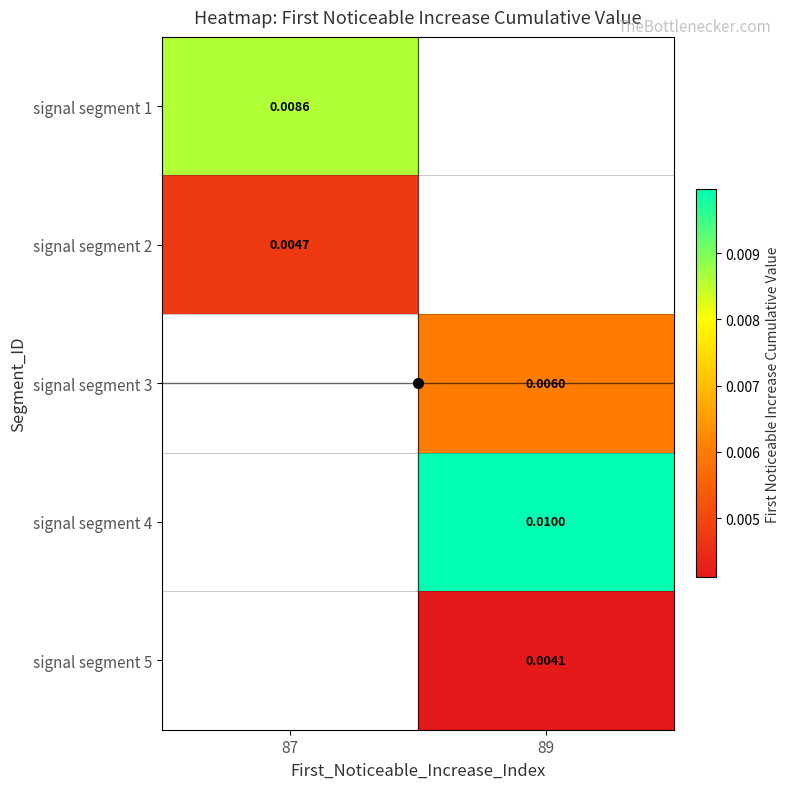

List the labels in order of signal segment 1 value, largest first.

87, 89